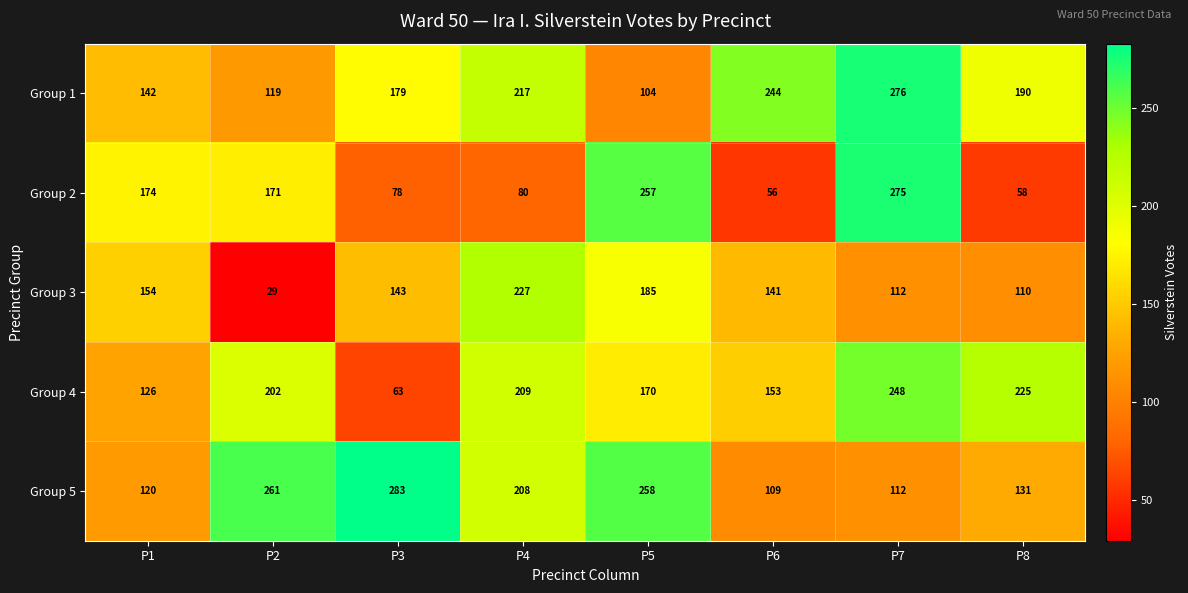

What is the sum of the Group 2 values at P7 and P8?

333